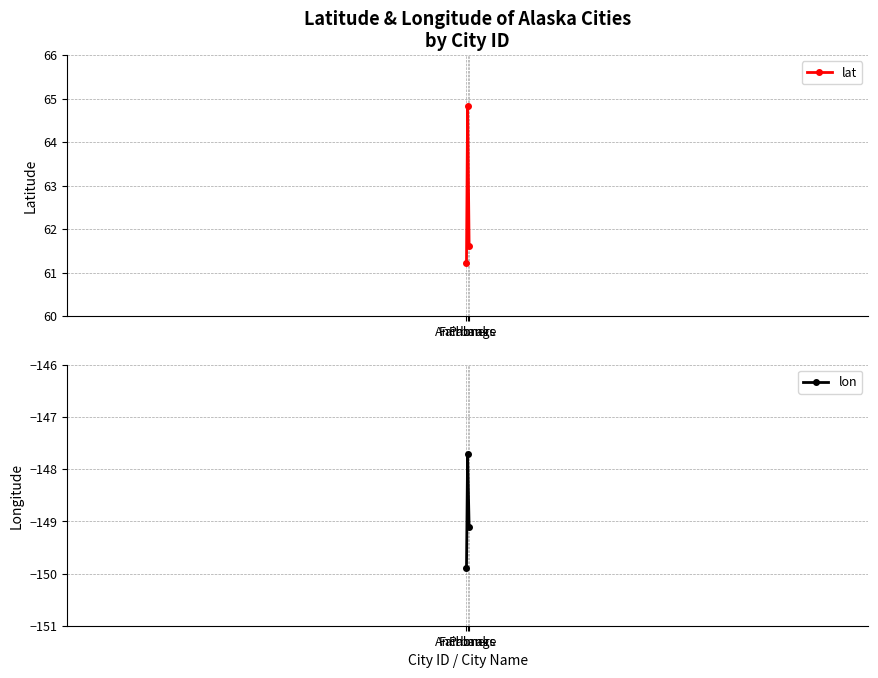

What is the lowest value of the lat series?

61.2